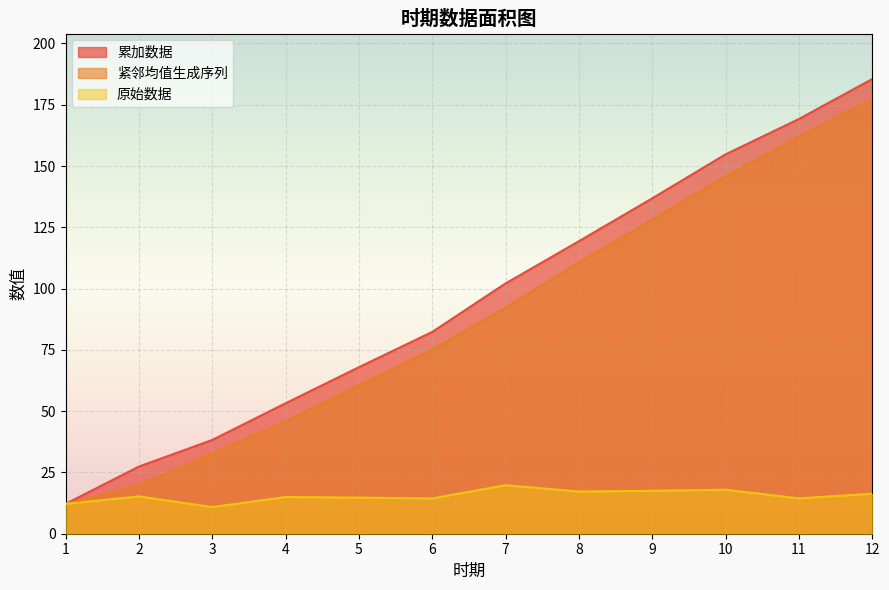

Which series has the largest range (max minus min)?

累加数据